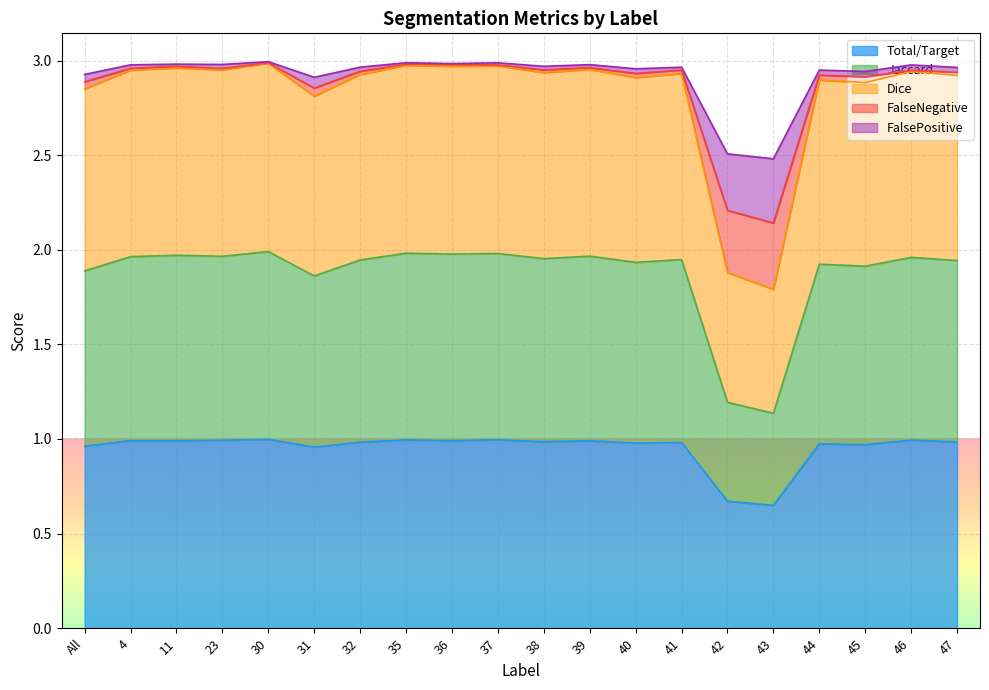

The value of FalseNegative at 43 is 0.4. True or false?

False